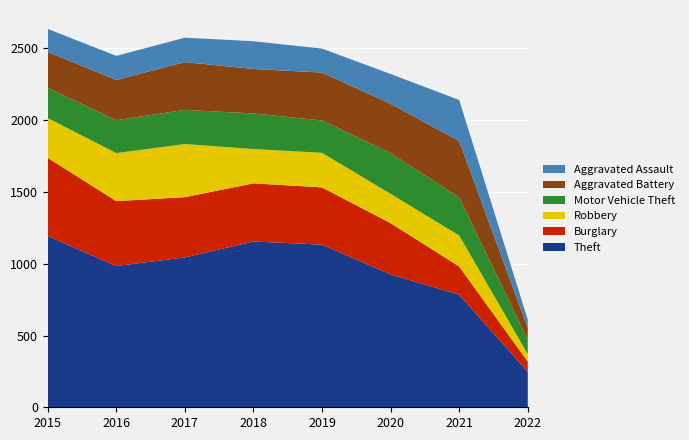

Reading right to left, list all the values displayed in this chart.

Theft: 2022=247	2021=784	2020=926	2019=1133	2018=1155	2017=1044	2016=984	2015=1193
Burglary: 2022=71	2021=197	2020=357	2019=399	2018=405	2017=420	2016=452	2015=545
Robbery: 2022=52	2021=216	2020=204	2019=241	2018=239	2017=370	2016=335	2015=277
Motor Vehicle Theft: 2022=101	2021=266	2020=283	2019=225	2018=248	2017=238	2016=229	2015=210
Aggravated Battery: 2022=82	2021=392	2020=344	2019=334	2018=310	2017=333	2016=281	2015=251
Aggravated Assault: 2022=57	2021=286	2020=208	2019=167	2018=193	2017=170	2016=167	2015=160